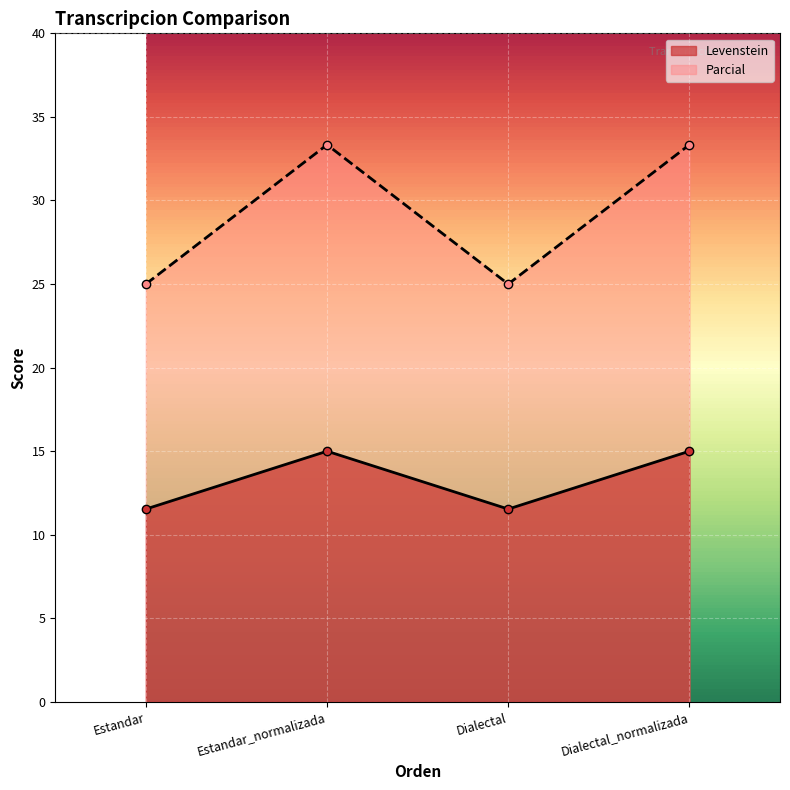

True or false: Parcial has more than 0 interior local peaks.

True